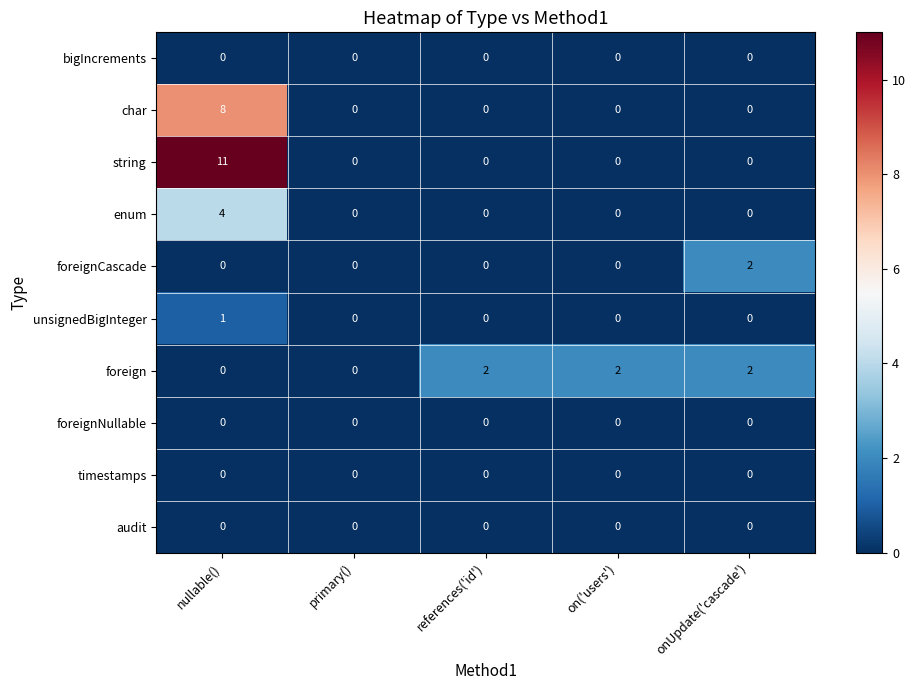

At how many categories does at least one series exceed 10?

1